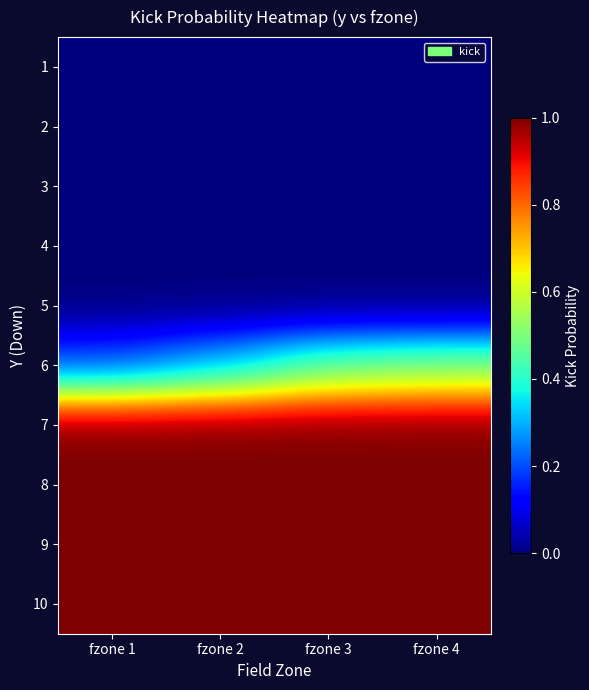

Reading left to right, extract all data points from this chart.

1: fzone 1=0.0	fzone 2=0.0	fzone 3=0.0	fzone 4=0.0
2: fzone 1=0.0	fzone 2=0.0	fzone 3=0.0	fzone 4=0.0
3: fzone 1=0.0	fzone 2=0.0	fzone 3=0.0	fzone 4=0.0
4: fzone 1=0.0	fzone 2=0.0	fzone 3=0.0	fzone 4=0.0
5: fzone 1=0.0	fzone 2=0.0	fzone 3=0.0	fzone 4=0.0
6: fzone 1=0.2	fzone 2=0.3	fzone 3=0.5	fzone 4=0.5
7: fzone 1=1.0	fzone 2=1.0	fzone 3=1.0	fzone 4=1.0
8: fzone 1=1.0	fzone 2=1.0	fzone 3=1.0	fzone 4=1.0
9: fzone 1=1.0	fzone 2=1.0	fzone 3=1.0	fzone 4=1.0
10: fzone 1=1.0	fzone 2=1.0	fzone 3=1.0	fzone 4=1.0